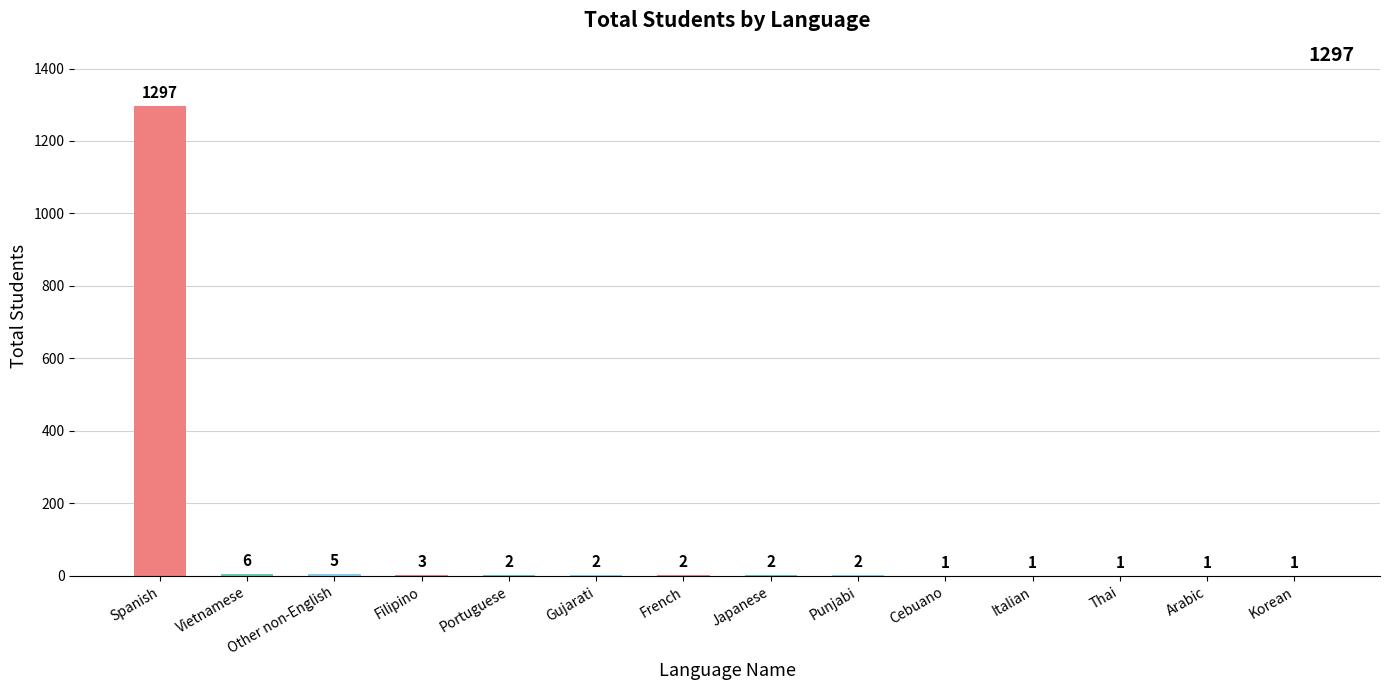

Which label corresponds to the largest value in the chart?

Spanish